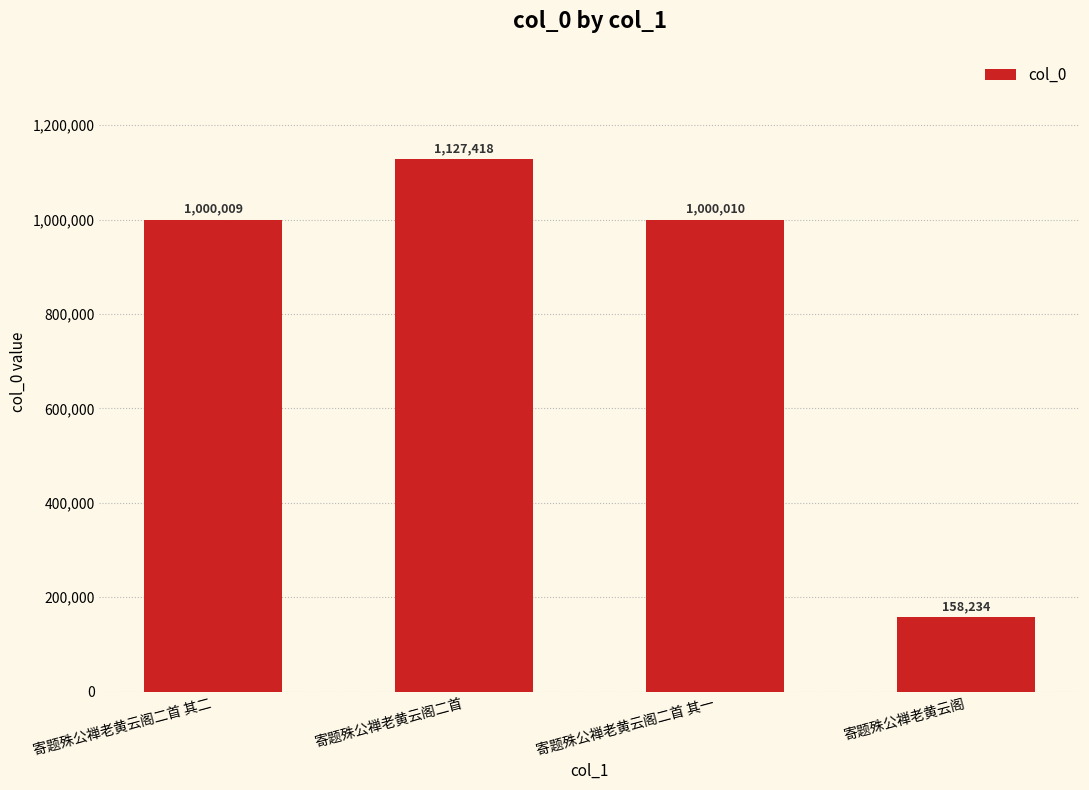

Read the value at 寄题殊公禅老黄云阁二首 其一, to the nearest 100.

1000000